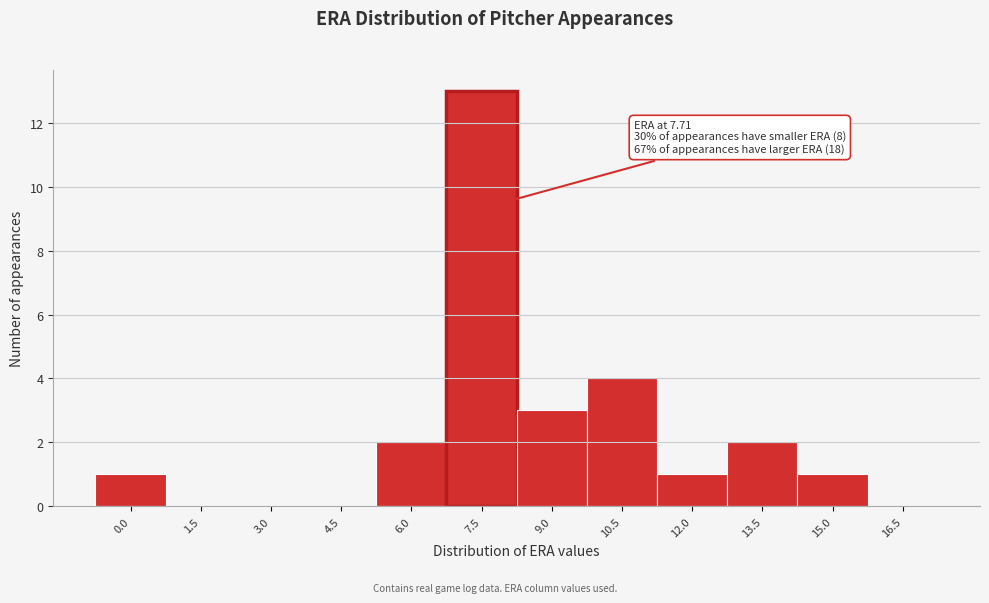

Reading right to left, extract all data points from this chart.

16.5=0	15.0=1	13.5=2	12.0=1	10.5=4	9.0=3	7.5=13	6.0=2	4.5=0	3.0=0	1.5=0	0.0=1